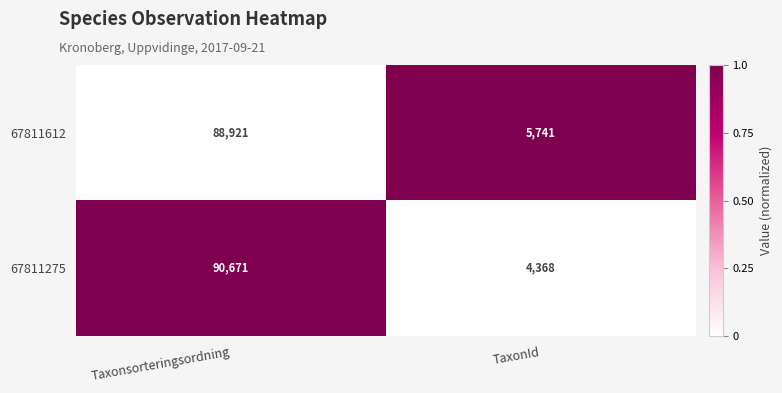

What is the total value across all series at TaxonId?

10109